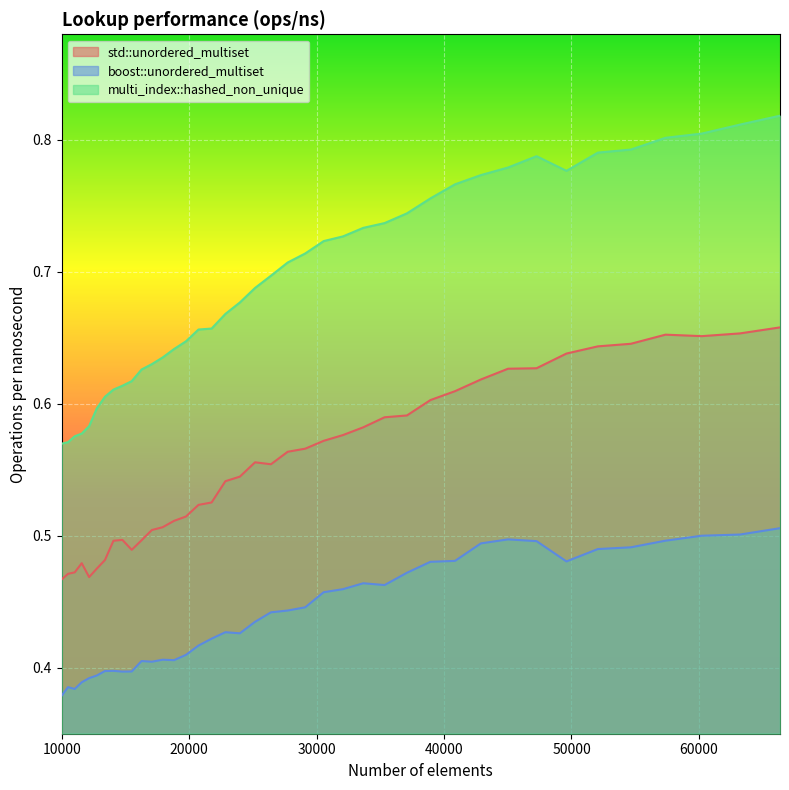

How many interior local valleys does the multi_index::hashed_non_unique series have?

1